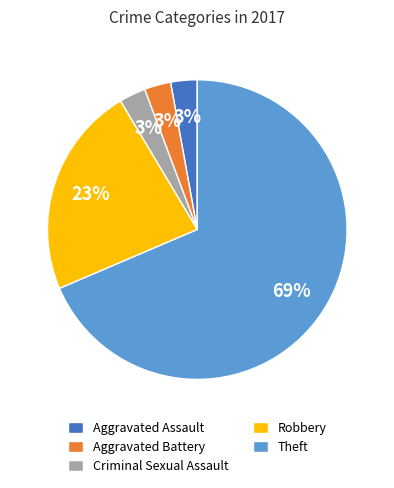

How many segments does this pie chart have?

5